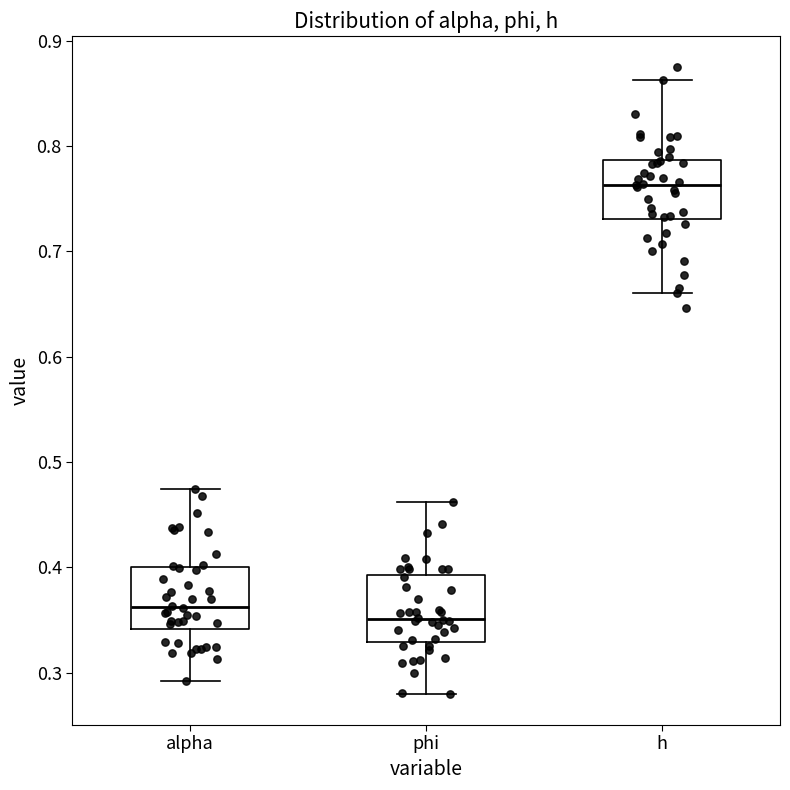

Which box's median line is the highest?

h